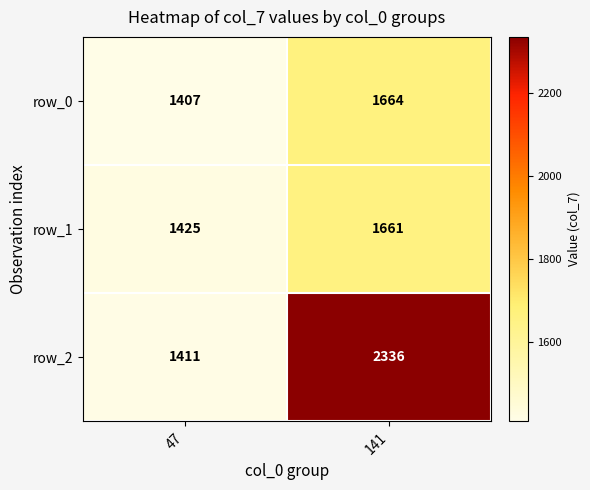

What is the total value across all series at 47?

4243